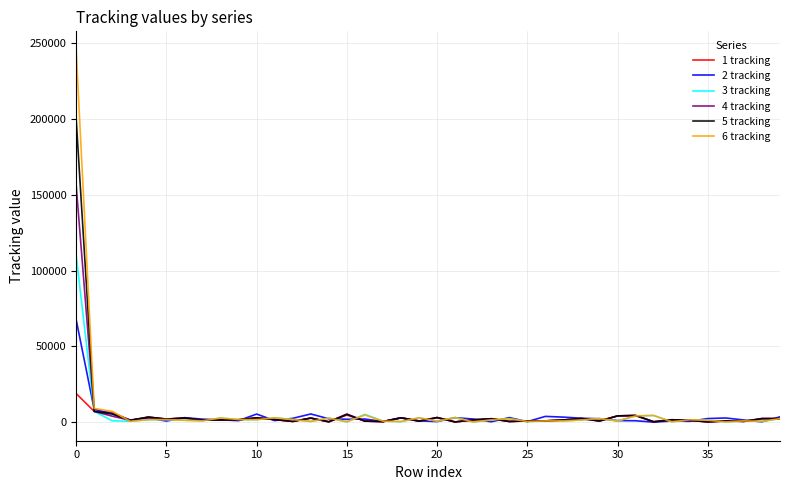

List the series in order of their peak value, lowest first.

1 tracking, 2 tracking, 3 tracking, 4 tracking, 5 tracking, 6 tracking